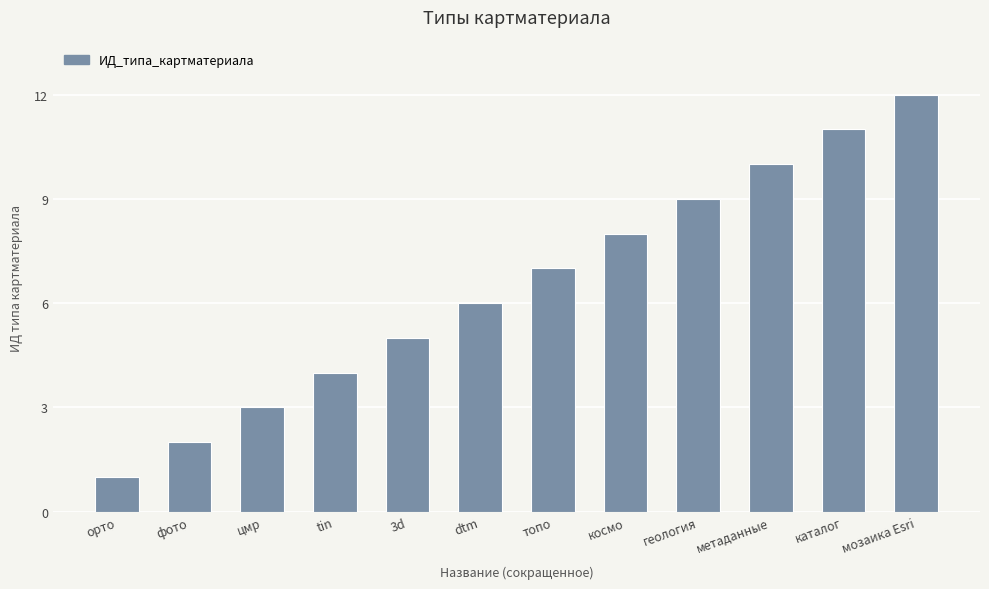

Reading right to left, extract all data points from this chart.

мозаика Esri=12	каталог=11	метаданные=10	геология=9	космо=8	топо=7	dtm=6	3d=5	tin=4	цмр=3	фото=2	орто=1